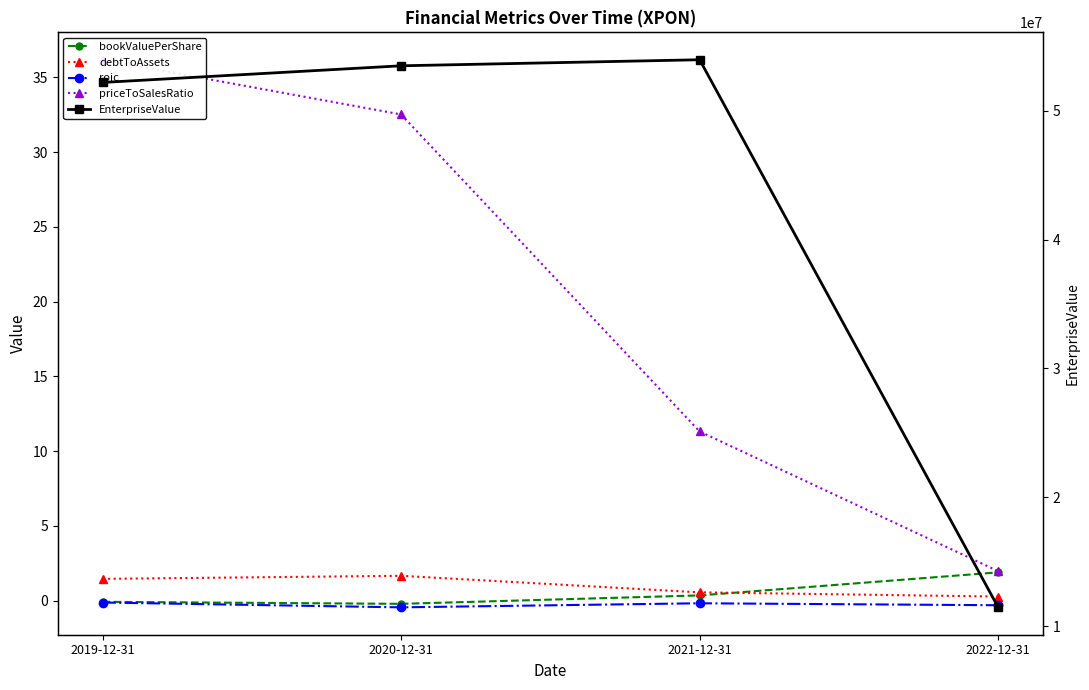

True or false: priceToSalesRatio has more than 2 interior local peaks.

False